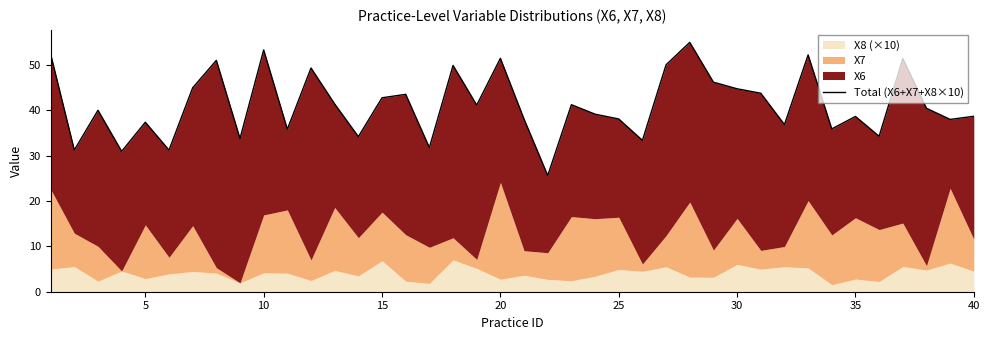

Is it true that the value at 15 is 45.9?

False